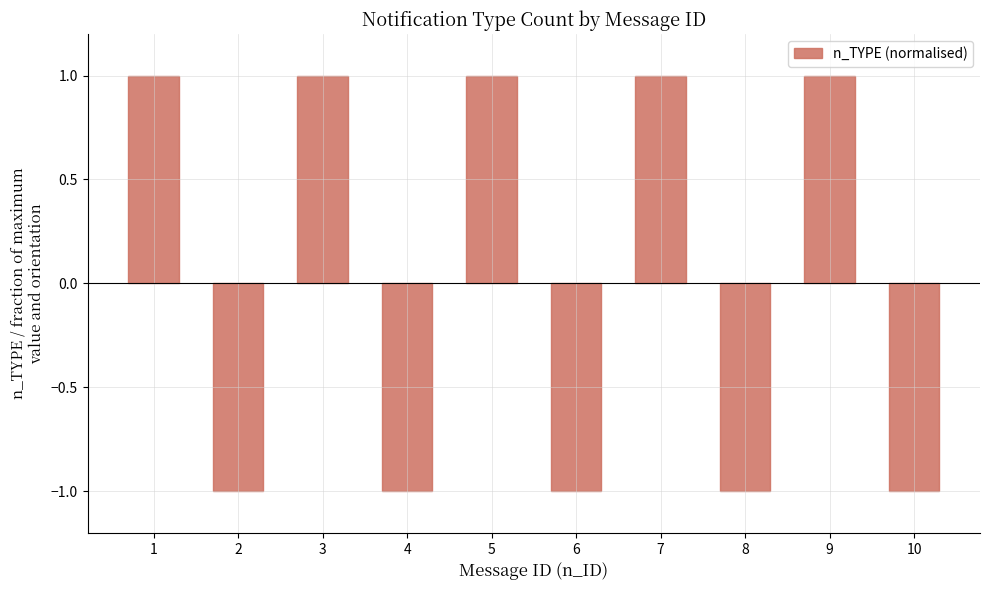

The chart shows a value of -1 at 10. True or false?

True